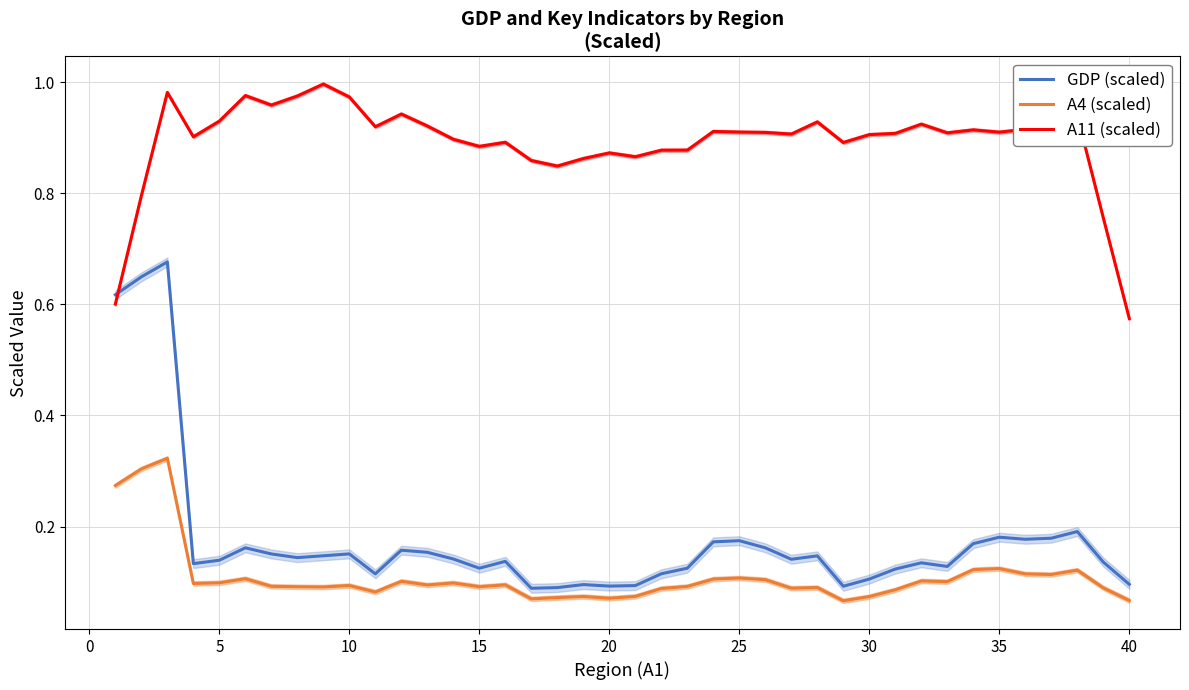

At how many categories does at least one series exceed 0?

40